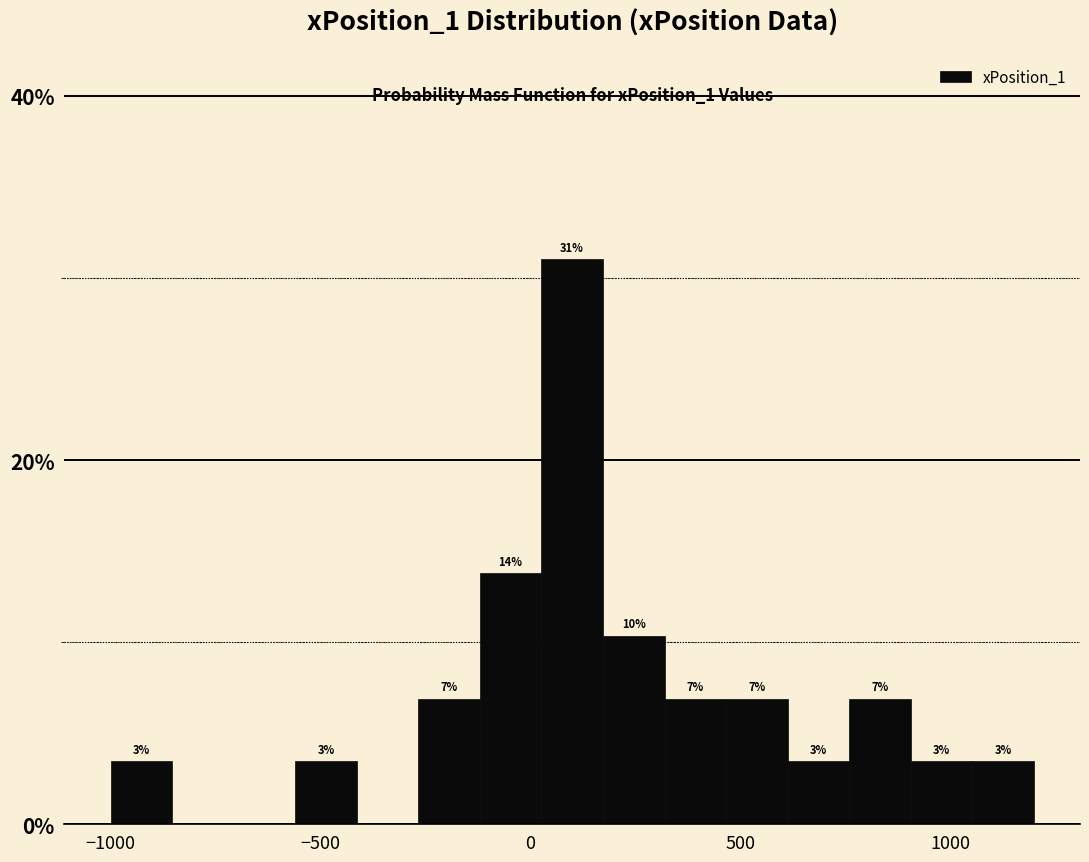

Read against the x-axis, roughly where is the centre of the tallest bar?

100